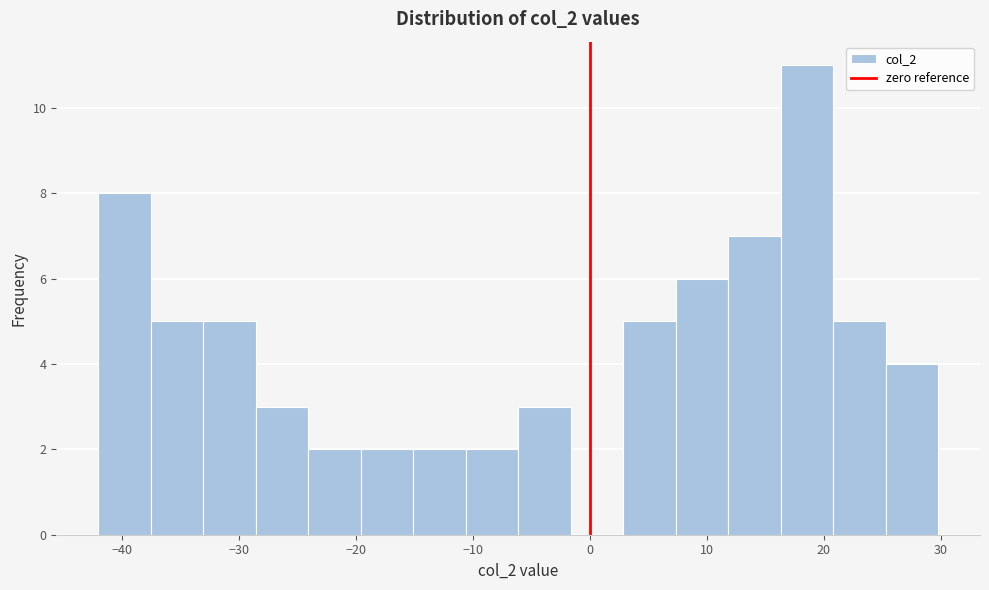

Reading left to right, transcribe this chart: for each bar, give the range it covers on the x-axis and its height. Neither the bar edges nor the heights are printed on the chart, so give them approximately, as read against the axes.

-42 to -38: 8
-38 to -33: 5
-33 to -29: 5
-29 to -24: 3
-24 to -20: 2
-20 to -15: 2
-15 to -11: 2
-11 to -6: 2
-6 to -2: 3
-2 to 3: 0
3 to 7: 5
7 to 12: 6
12 to 16: 7
16 to 21: 11
21 to 25: 5
25 to 30: 4